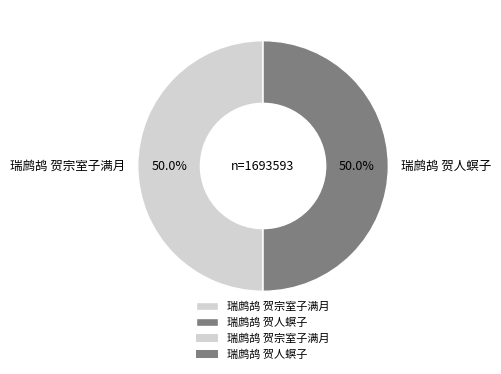

The 瑞鹧鸪 贺宗室子满月 slice represents 58% of the pie. True or false?

False